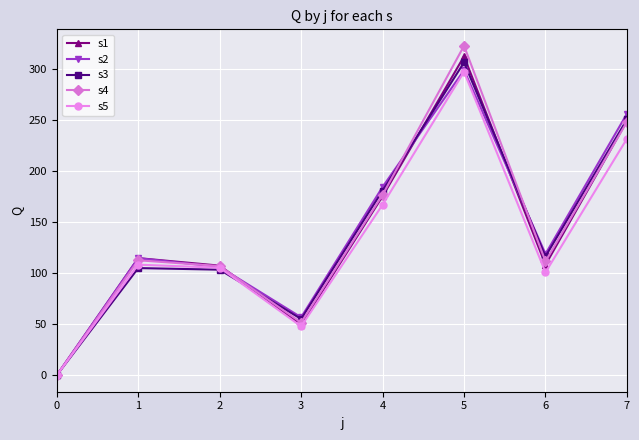

Which series has the largest range (max minus min)?

s4